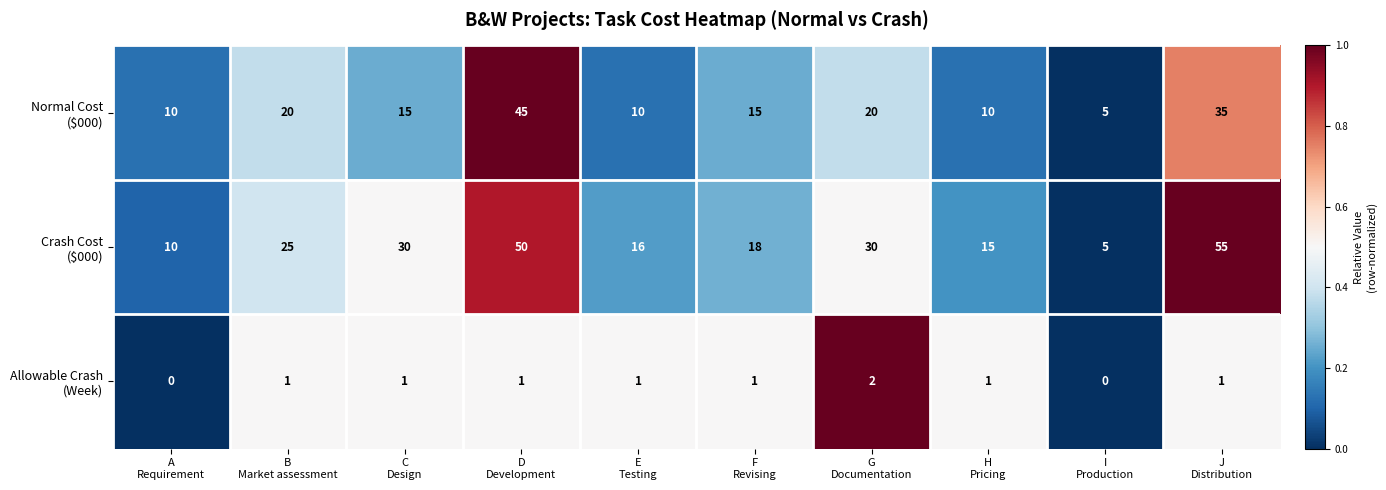

What is the maximum value shown in the chart?

55